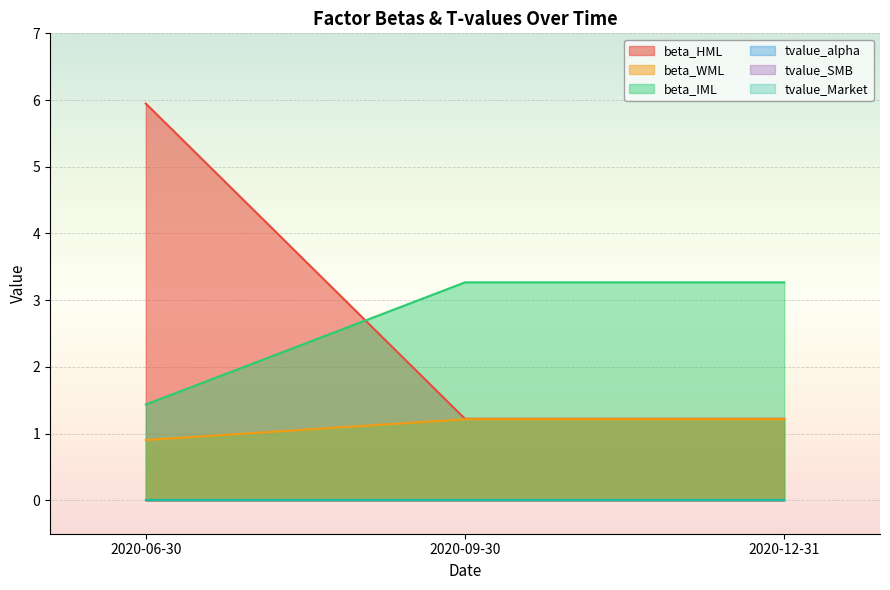

Between 2020-12-31 and 2020-09-30, which is larger?

2020-12-31